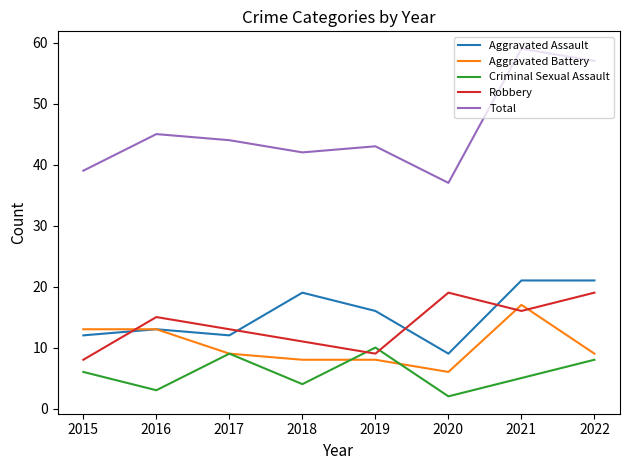

Reading left to right, transcribe all the data shown in this chart.

Aggravated Assault: 12	13	12	19	16	9	21	21
Aggravated Battery: 13	13	9	8	8	6	17	9
Criminal Sexual Assault: 6	3	9	4	10	2	5	8
Robbery: 8	15	13	11	9	19	16	19
Total: 39	45	44	42	43	37	59	57